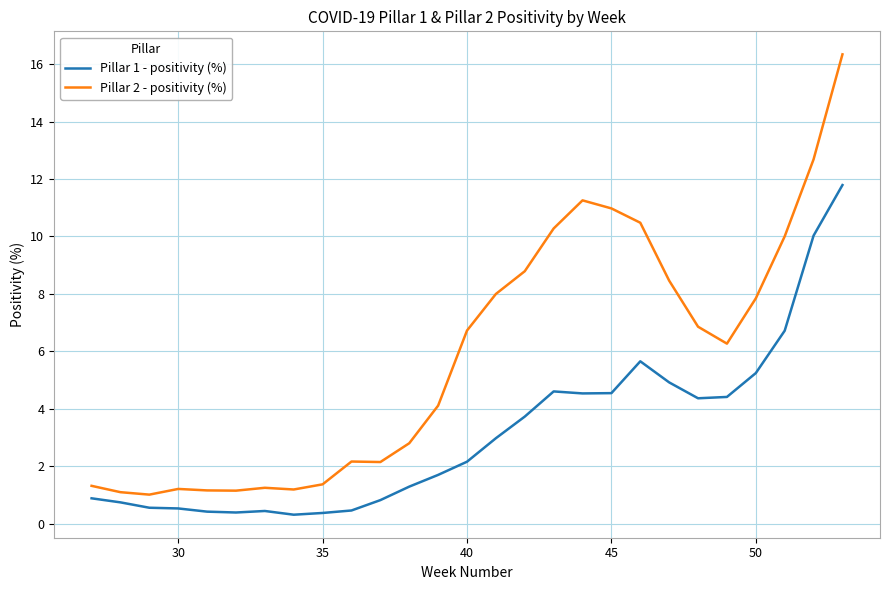

Rank the series by their maximum value, from lowest to highest.

Pillar 1 - positivity (%), Pillar 2 - positivity (%)